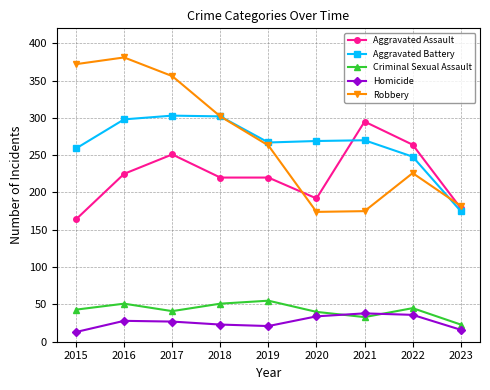

Read the Homicide value at 2015.

13